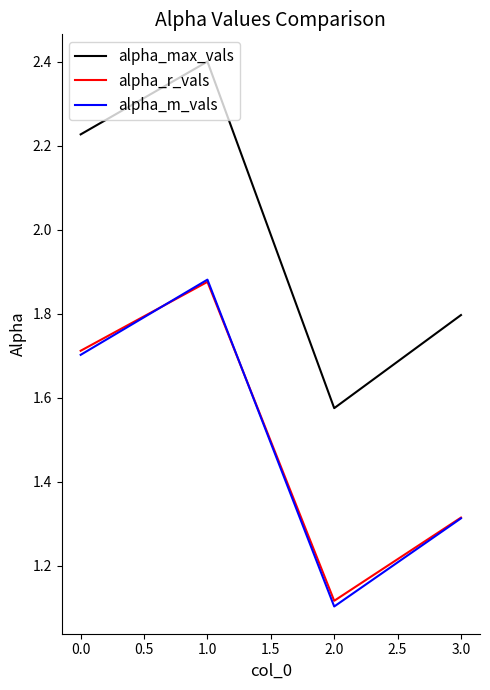

The value of alpha_m_vals at 1.0 is 0.8. True or false?

False